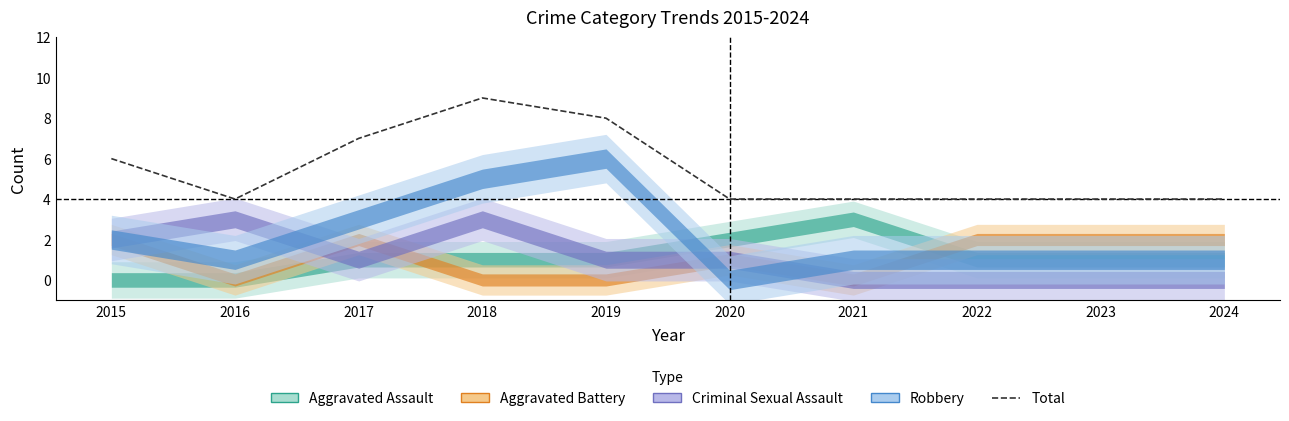

Reading left to right, list all the values displayed in this chart.

6	4	7	9	8	4	4	4	4	4